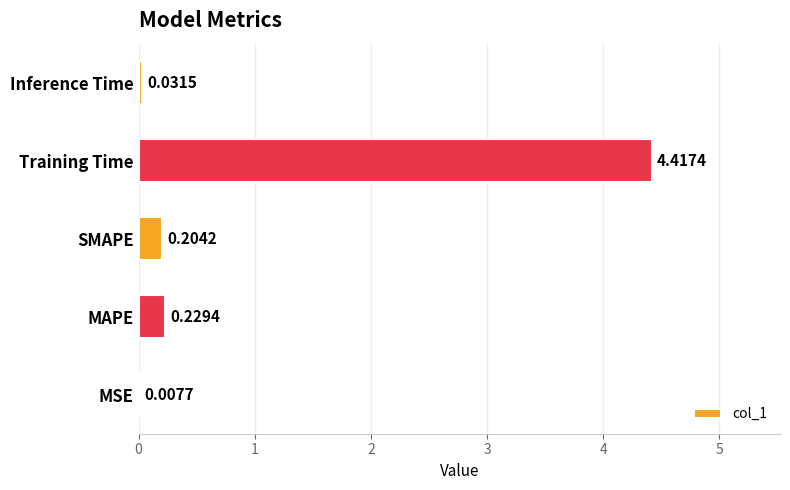

Does the chart contain stacked bars?

No